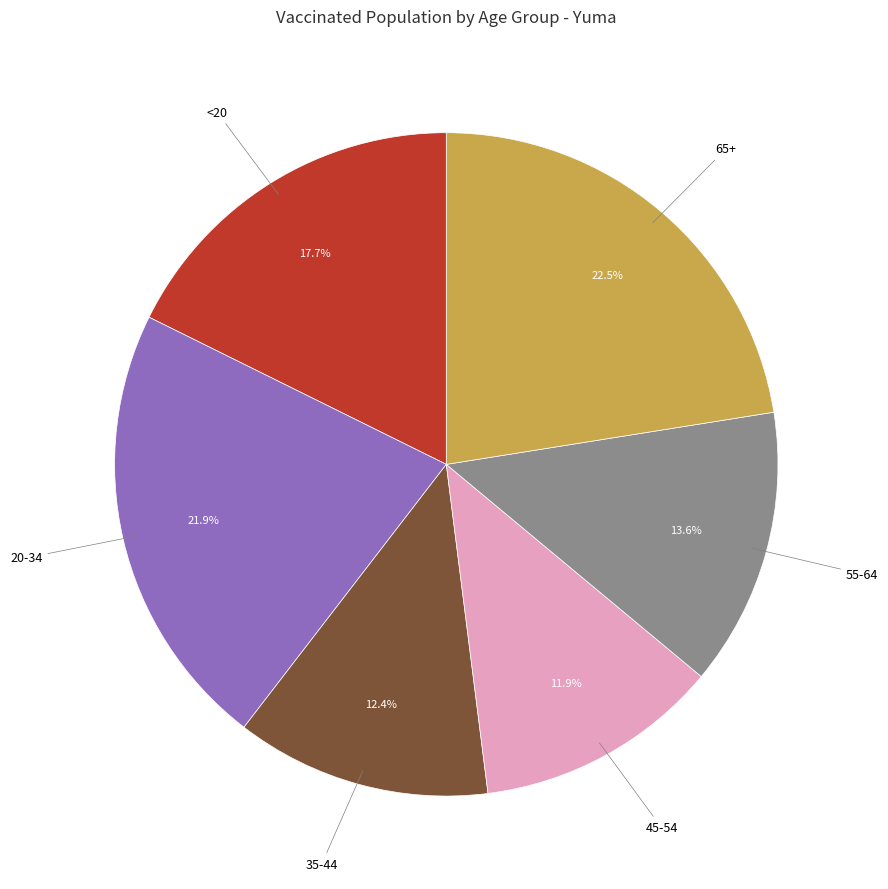

Is there a majority slice in this chart?

No